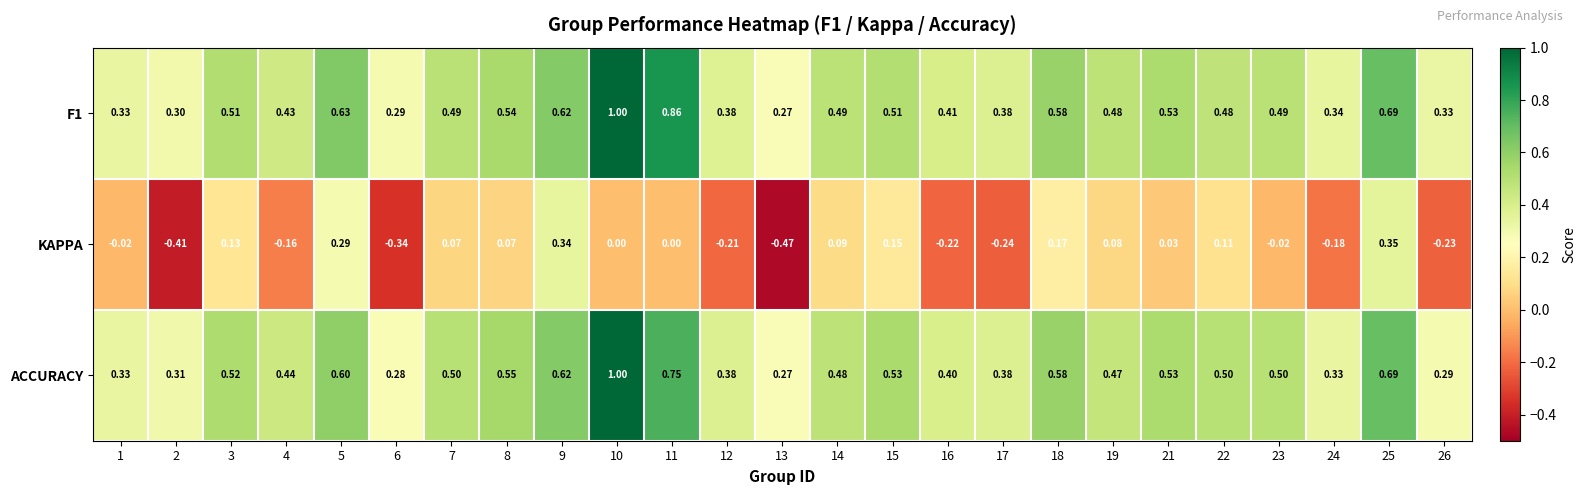

At how many categories does at least one series exceed 0?

25